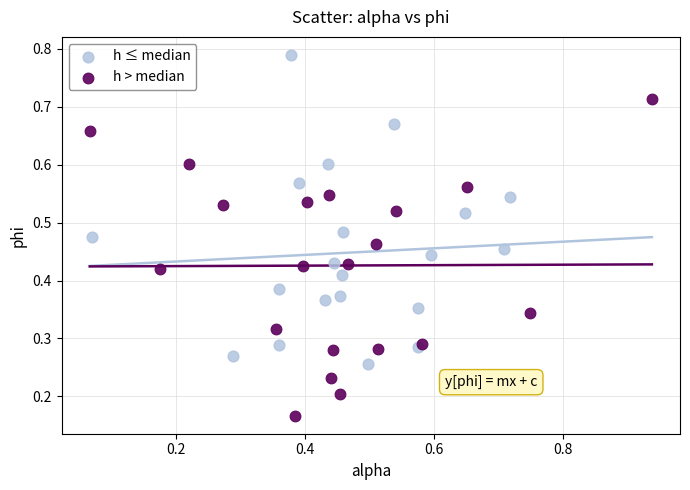

Which series has the widest spread of Y values?

h > median